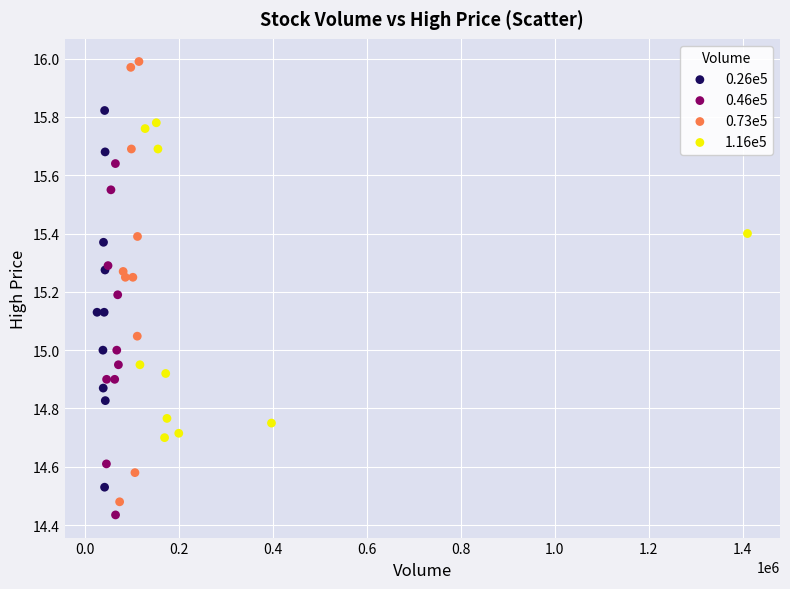

What are all the series names shown in the legend?

0.26e5, 0.46e5, 0.73e5, 1.16e5